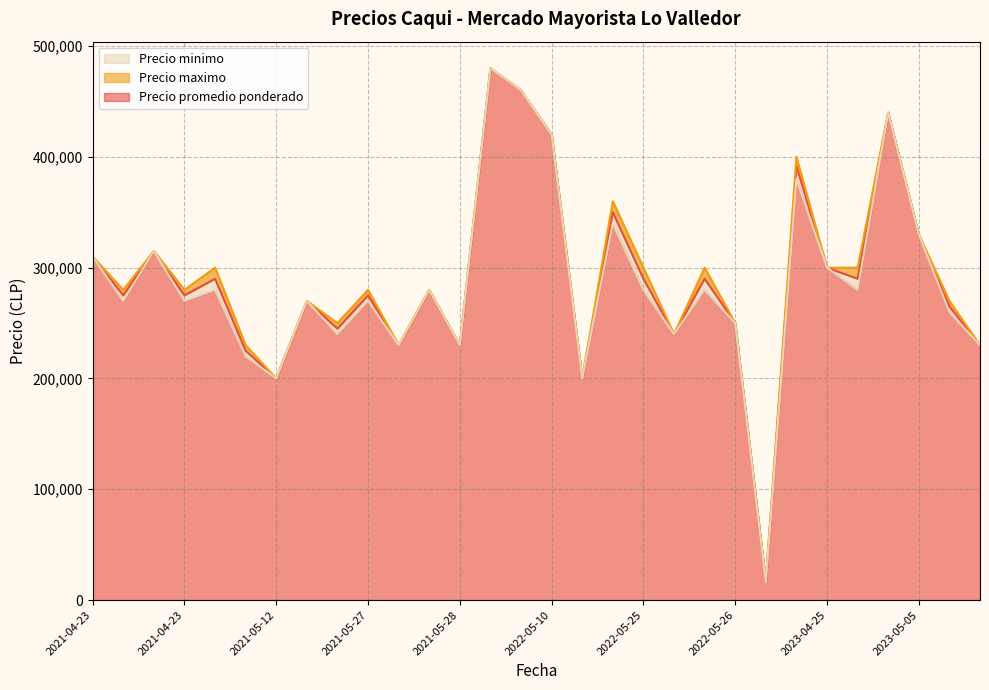

Does the chart have visible grid lines?

Yes